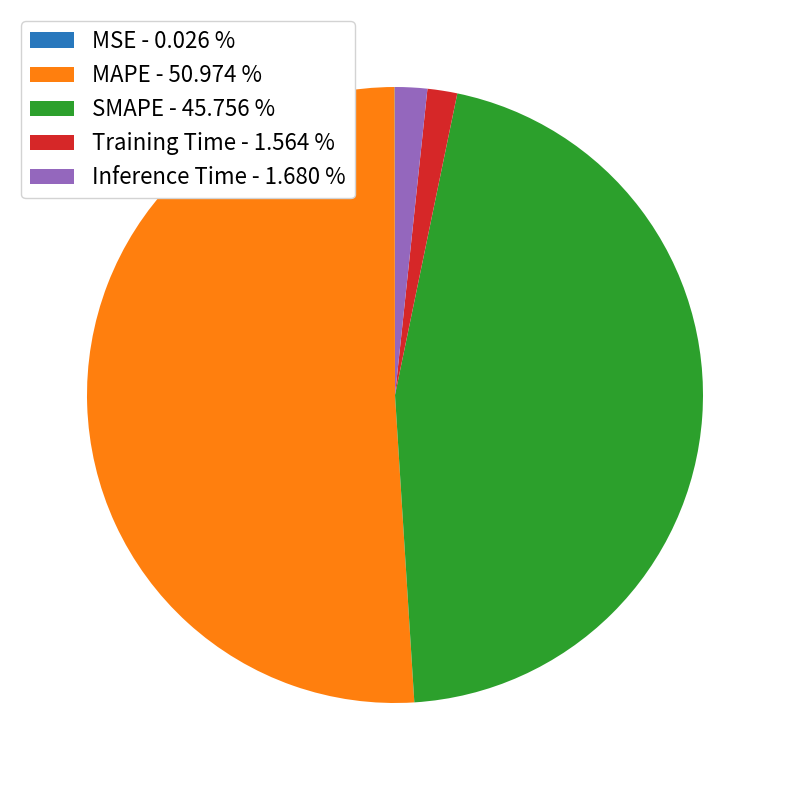

Which category accounts for the majority?

MAPE